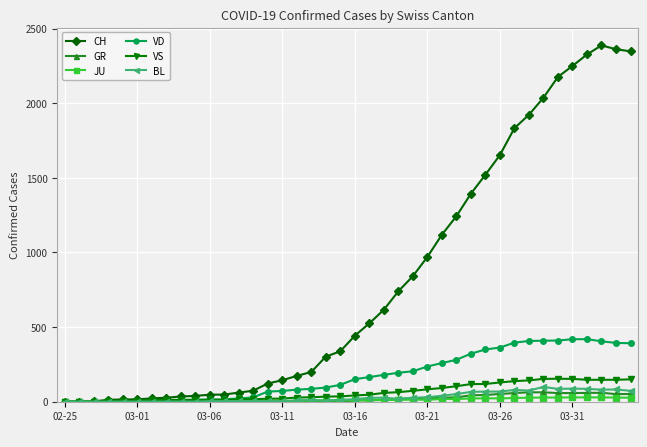

What is the maximum value for GR?

63